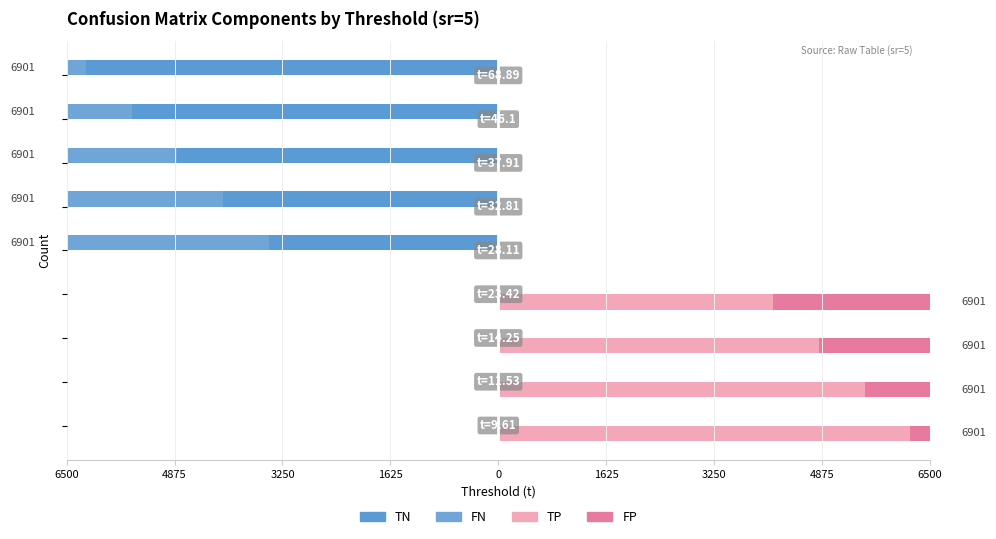

How many values in FP are above zero?

4